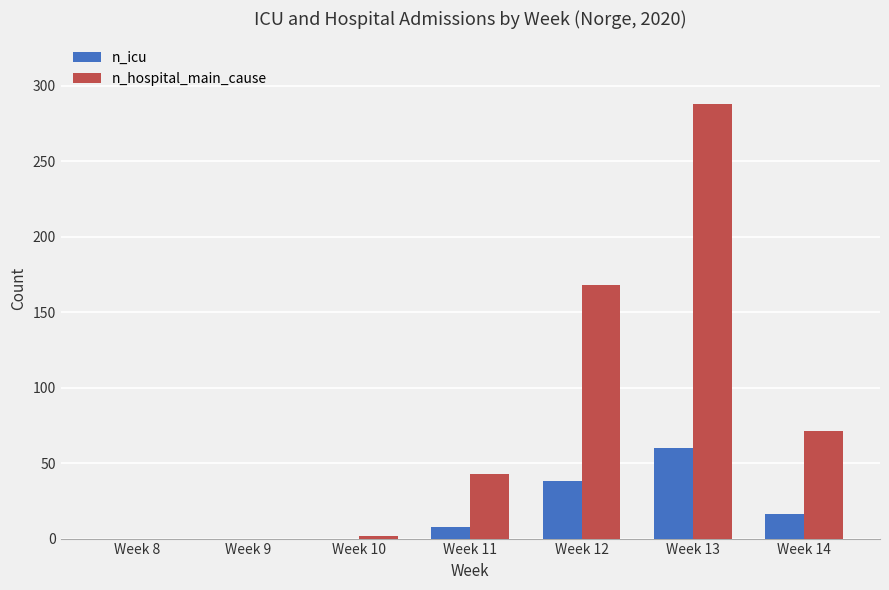

Reading left to right, extract all data points from this chart.

n_icu: 0	0	0	8	38	60	16
n_hospital_main_cause: 0	0	2	43	168	288	71